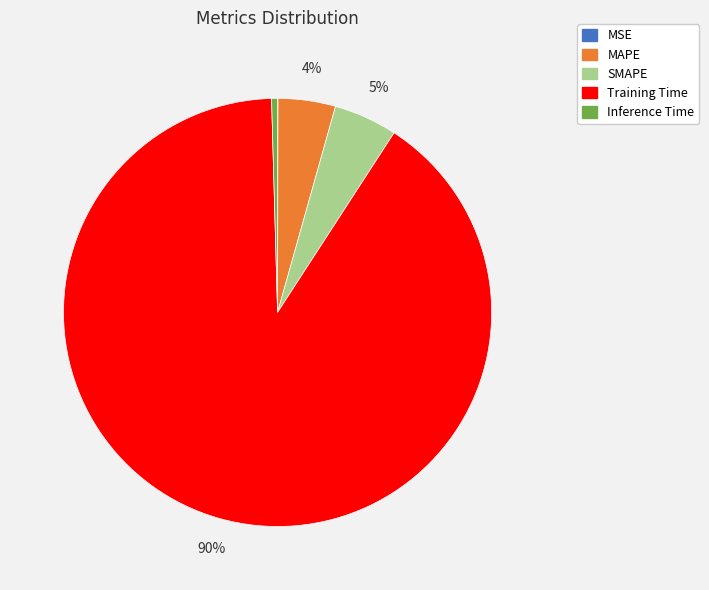

What percentage is the MAPE slice, to the nearest percent?

4%